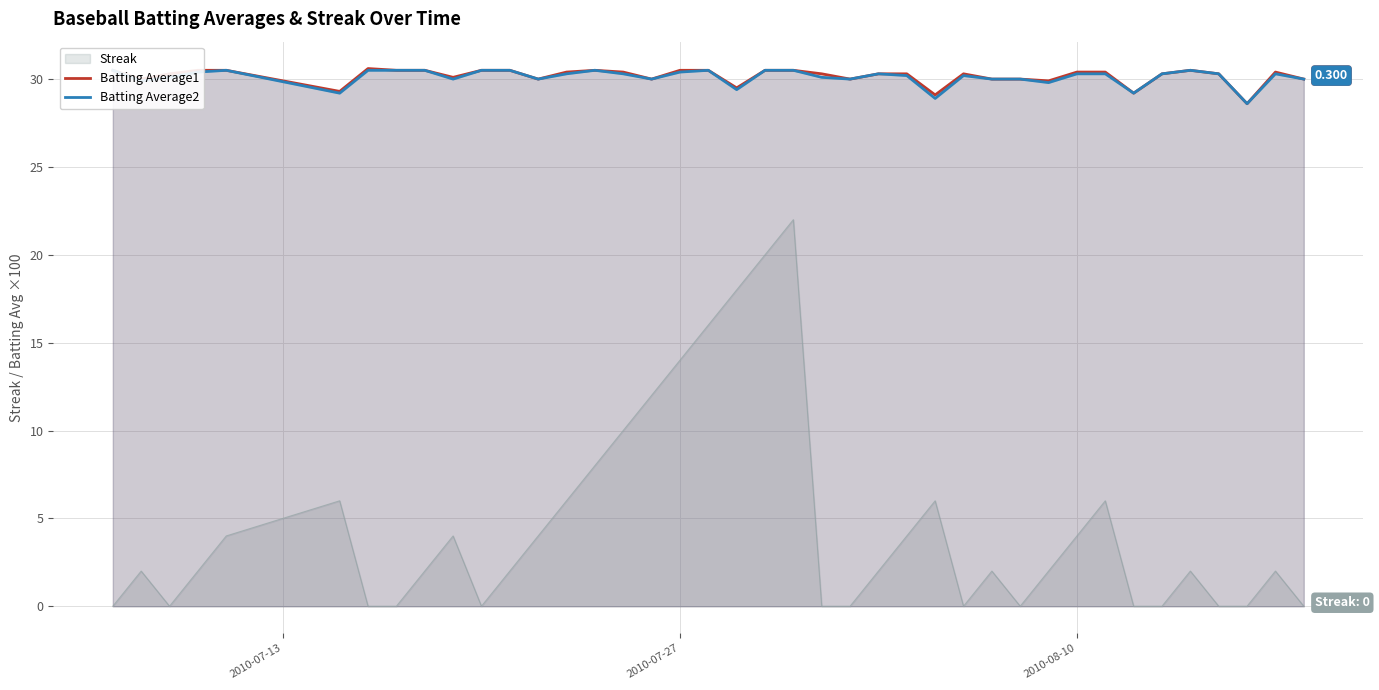

True or false: Streak and Batting Average1 intersect in this chart.

False